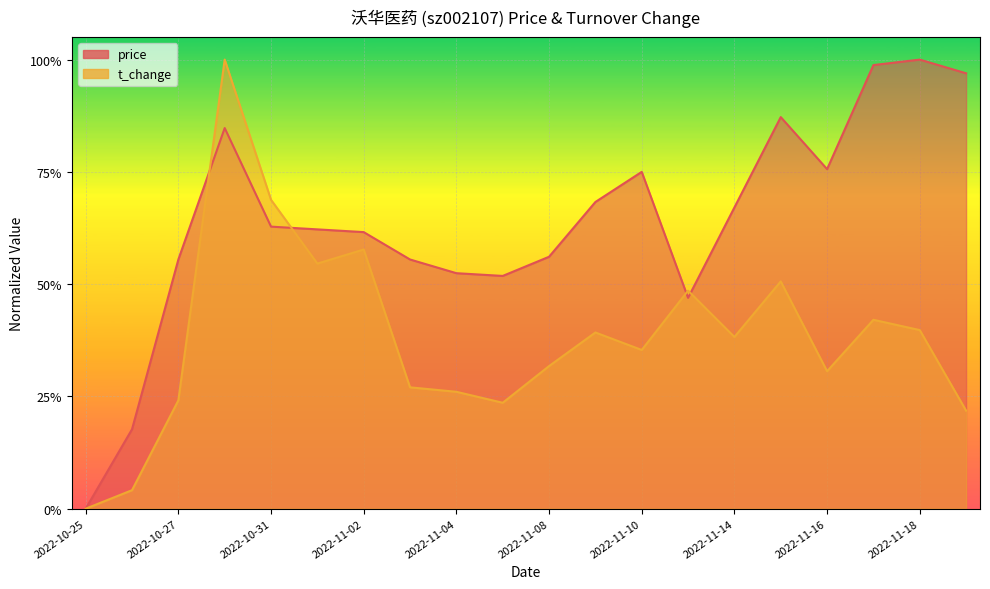

At which category is the sum across all series the highest?

2022-10-28